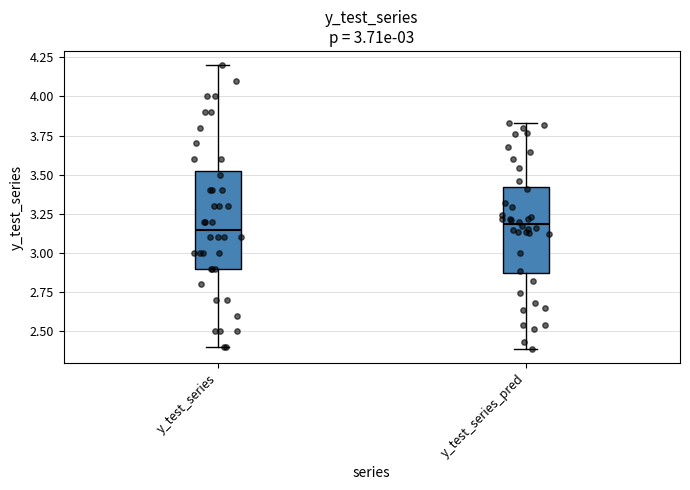

Where does the upper whisker of the box for y_test_series_pred end on the y-axis? The values are not printed on the chart, so give them approximately, as read against the axis.

3.85